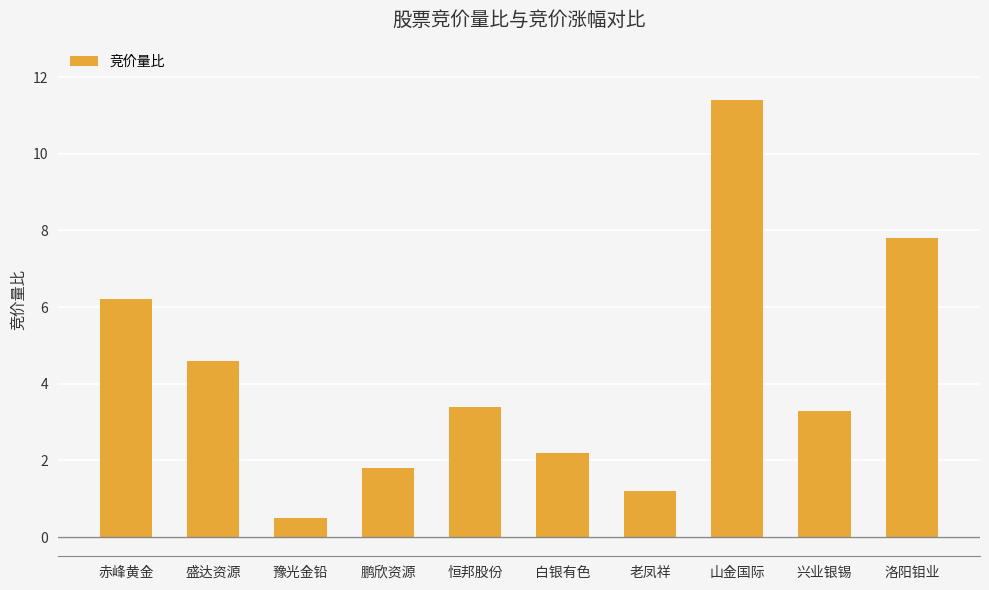

Where is the data nearest to the value 5?

盛达资源